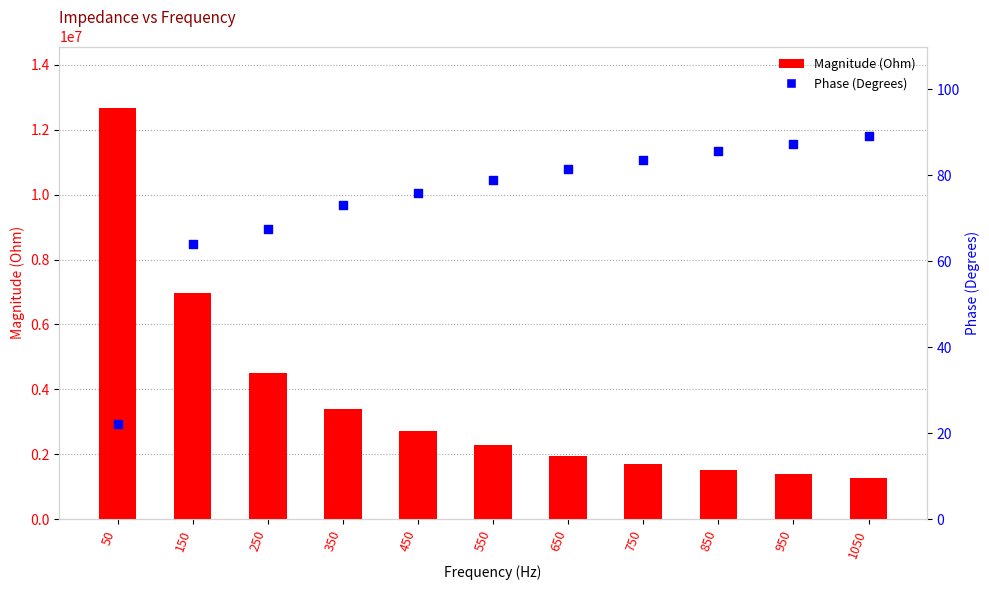

What are all the series names shown in the legend?

Magnitude (Ohm), Phase (Degrees)